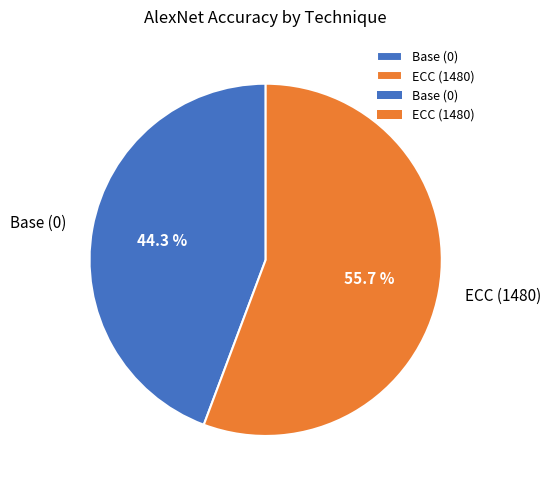

Which category has the biggest portion of the pie?

ECC (1480)